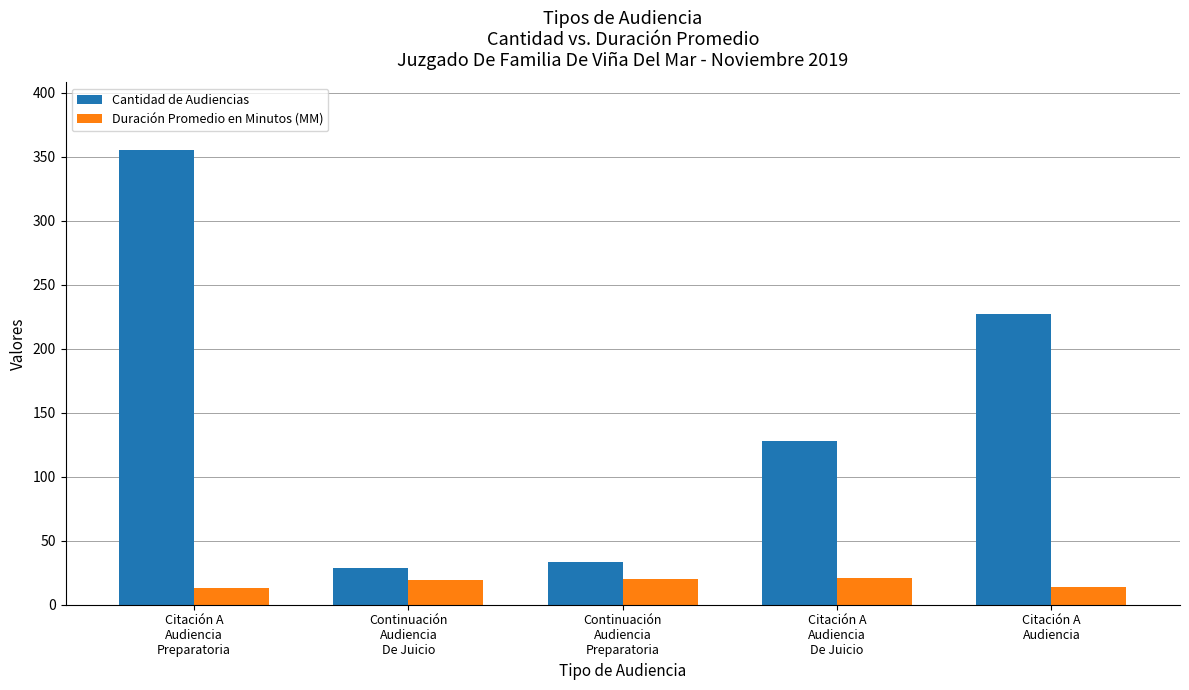

At which category is the sum across all series the highest?

Citación A
Audiencia
Preparatoria